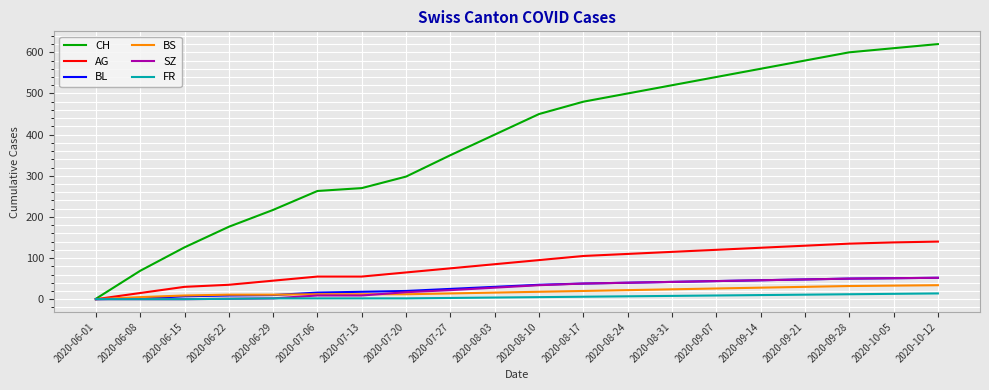

What is the spread (max minus min) of values at 2020-10-12?

606